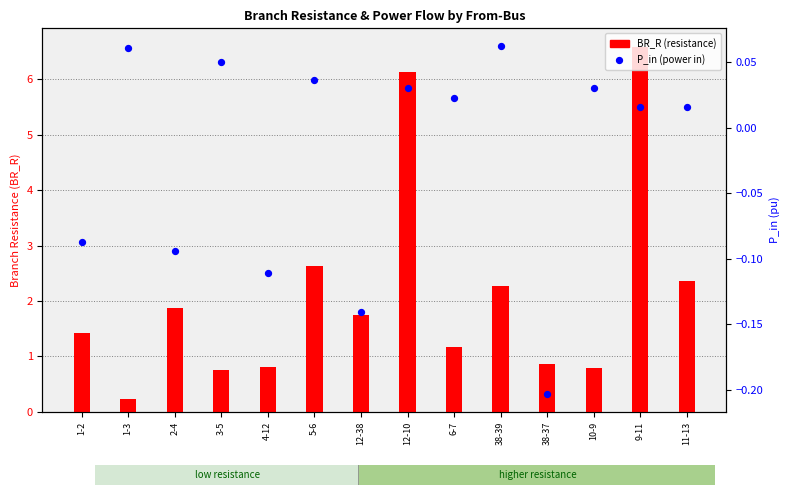

At which category is the sum across all series the highest?

9-11